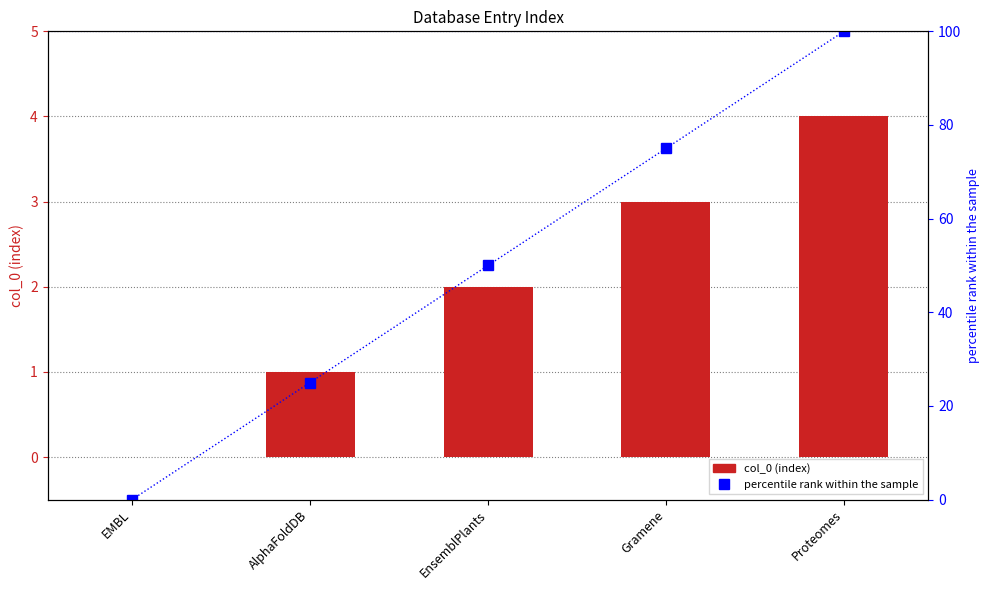

Reading left to right, extract all data points from this chart.

col_0: EMBL=0	AlphaFoldDB=1	EnsemblPlants=2	Gramene=3	Proteomes=4
percentile rank within the sample: EMBL=0	AlphaFoldDB=25	EnsemblPlants=50	Gramene=75	Proteomes=100